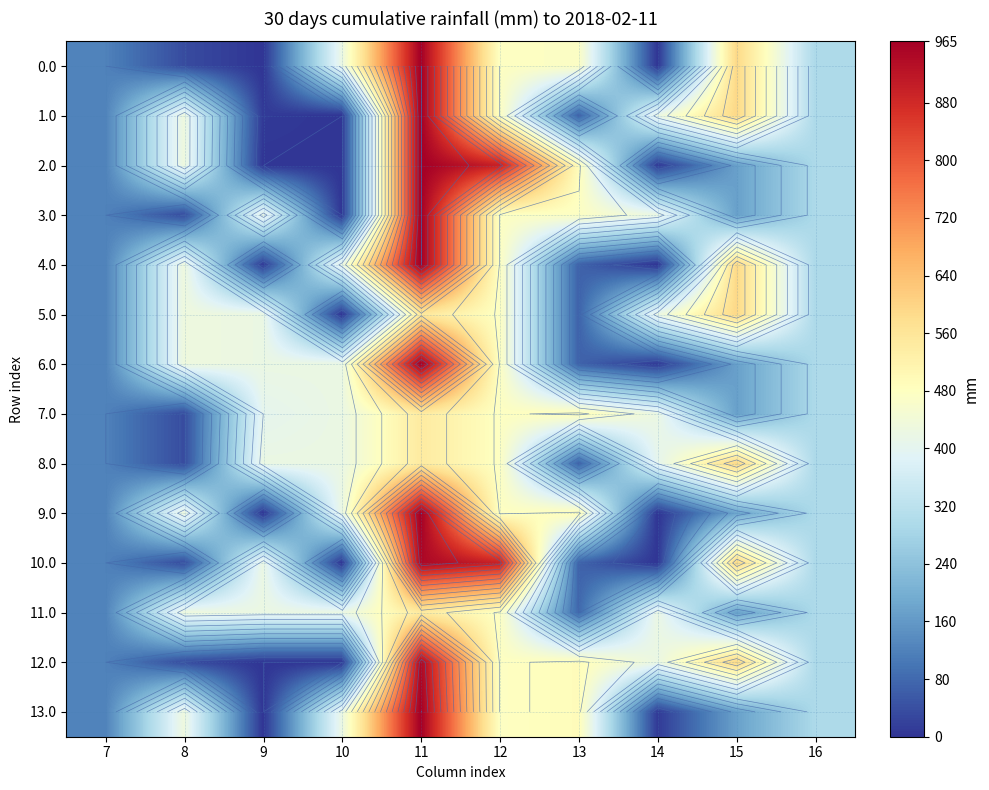

At 8, list the series in order from largest to smallest.

1.0, 2.0, 4.0, 5.0, 6.0, 9.0, 11.0, 13.0, 0.0, 3.0, 7.0, 8.0, 10.0, 12.0